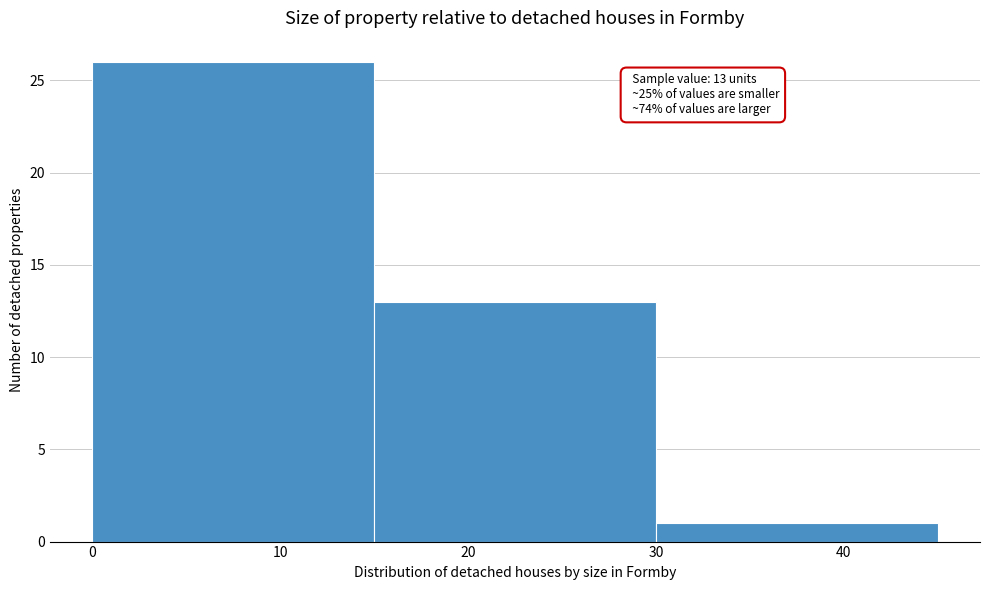

Which range on the x-axis has the tallest bar?

0 to 15